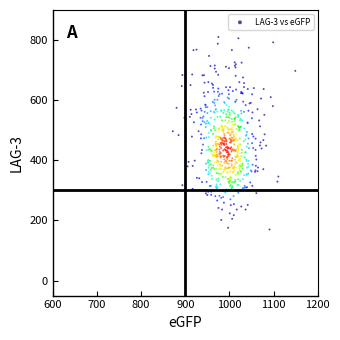

What is the range of X values (max minus min)?

277.5